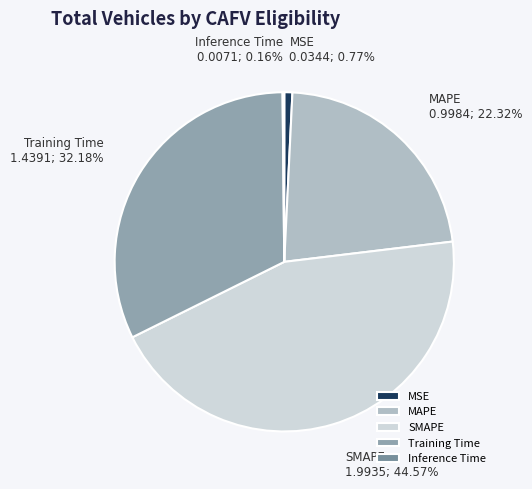

Which category has the biggest portion of the pie?

SMAPE